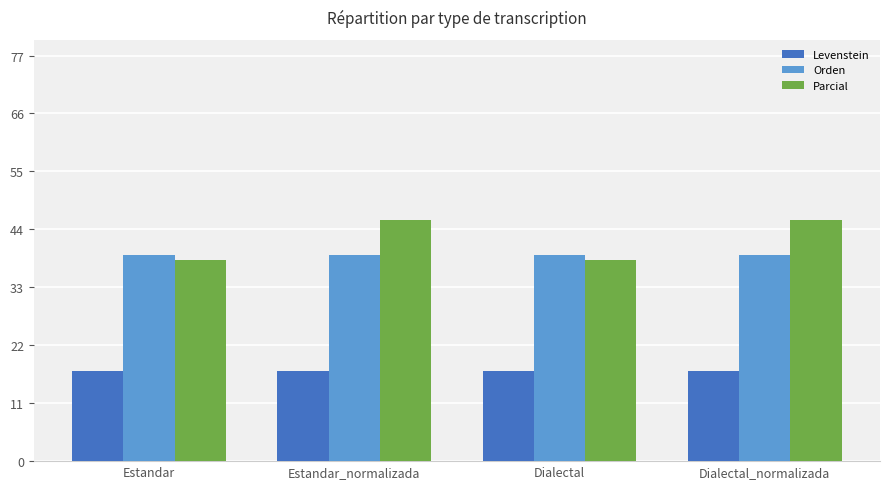

What is the label of the 2nd bar from the right?

Dialectal